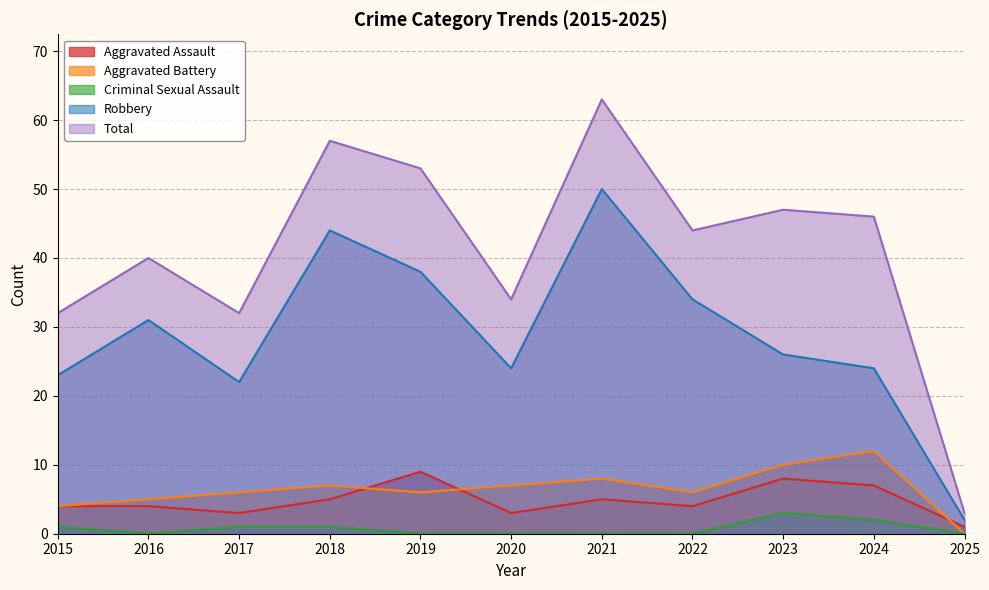

What is the average value of the Total series?

41